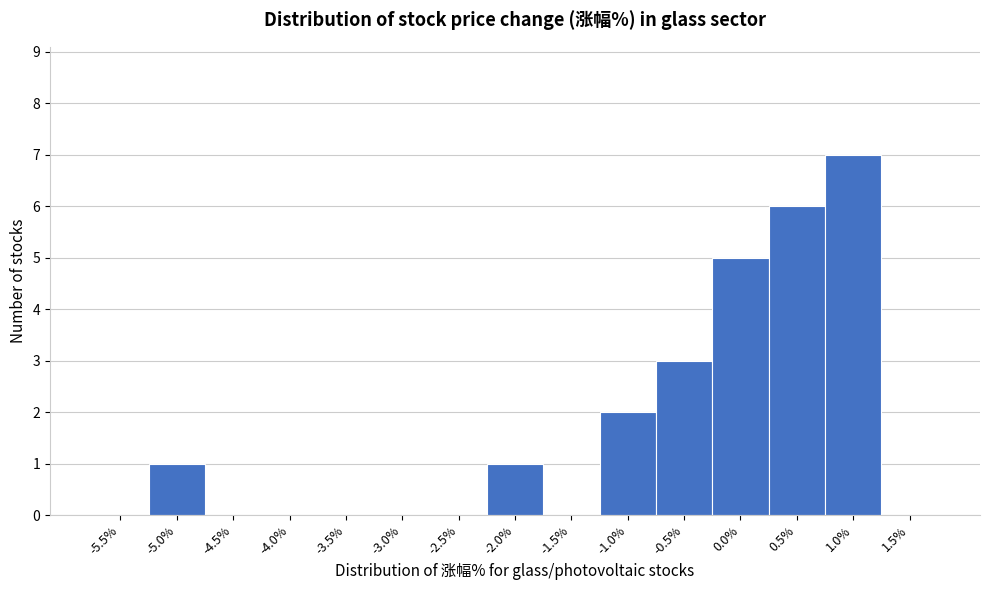

Reading left to right, transcribe all the data shown in this chart.

-5.5%=0	-5.0%=1	-4.5%=0	-4.0%=0	-3.5%=0	-3.0%=0	-2.5%=0	-2.0%=1	-1.5%=0	-1.0%=2	-0.5%=3	0.0%=5	0.5%=6	1.0%=7	1.5%=0